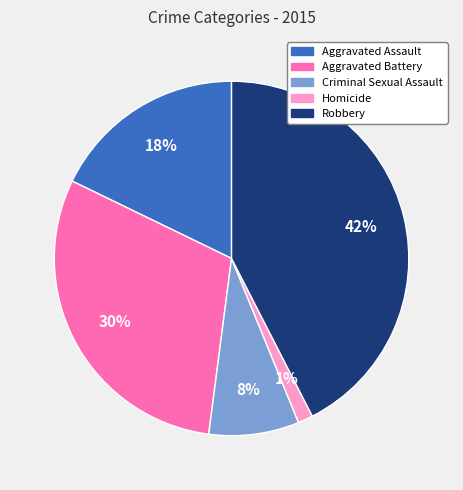

How many segments does this pie chart have?

5